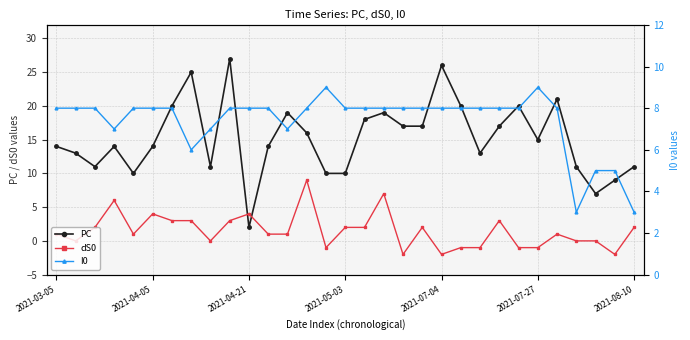

The value of PC at 2021-07-04 is 40. True or false?

False